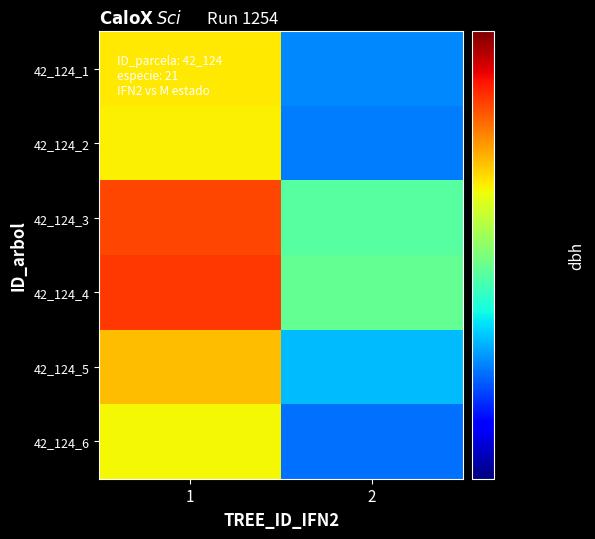

At 1, list the series in order from largest to smallest.

42_124_4, 42_124_3, 42_124_5, 42_124_1, 42_124_2, 42_124_6